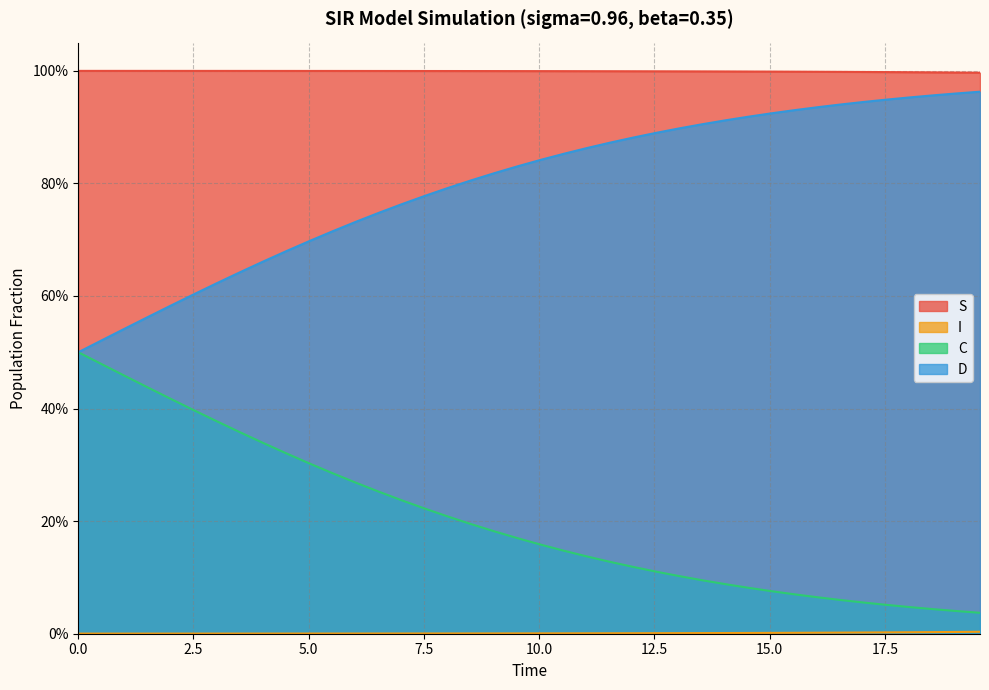

Which series has the widest spread of values?

D